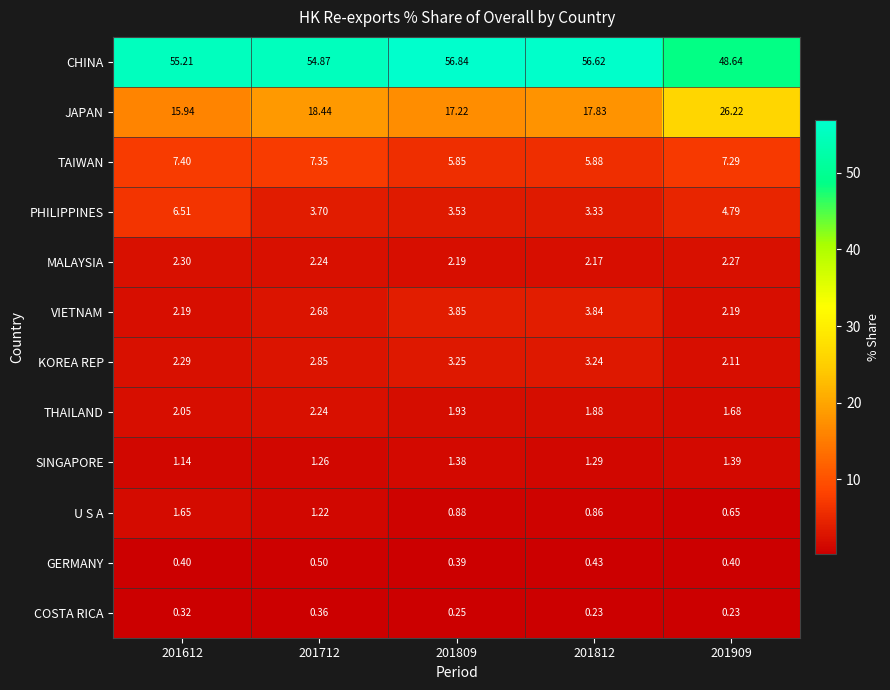

How many categories are shown in the chart?

5